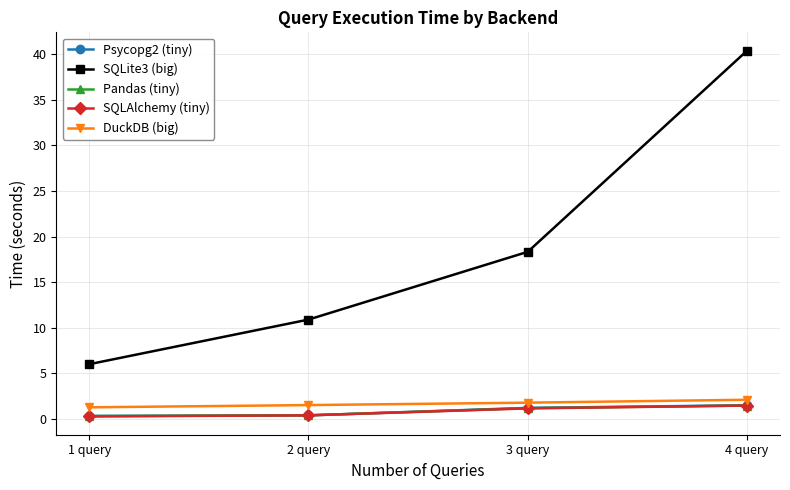

What is the lowest value of the DuckDB (big) series?

1.3